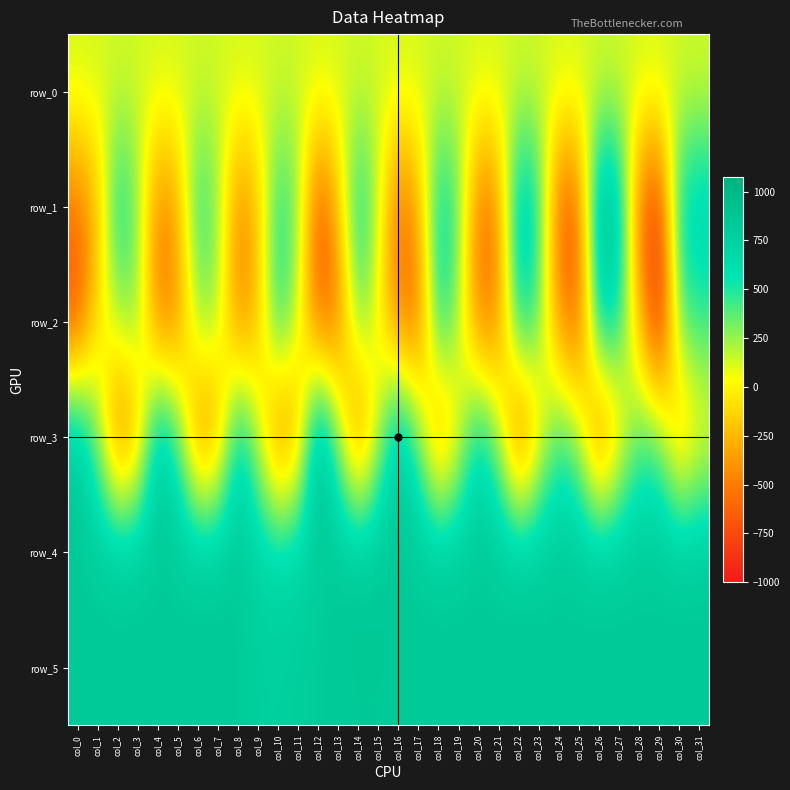

What is the difference between the maximum and minimum values in the row_1 series?

1790.0